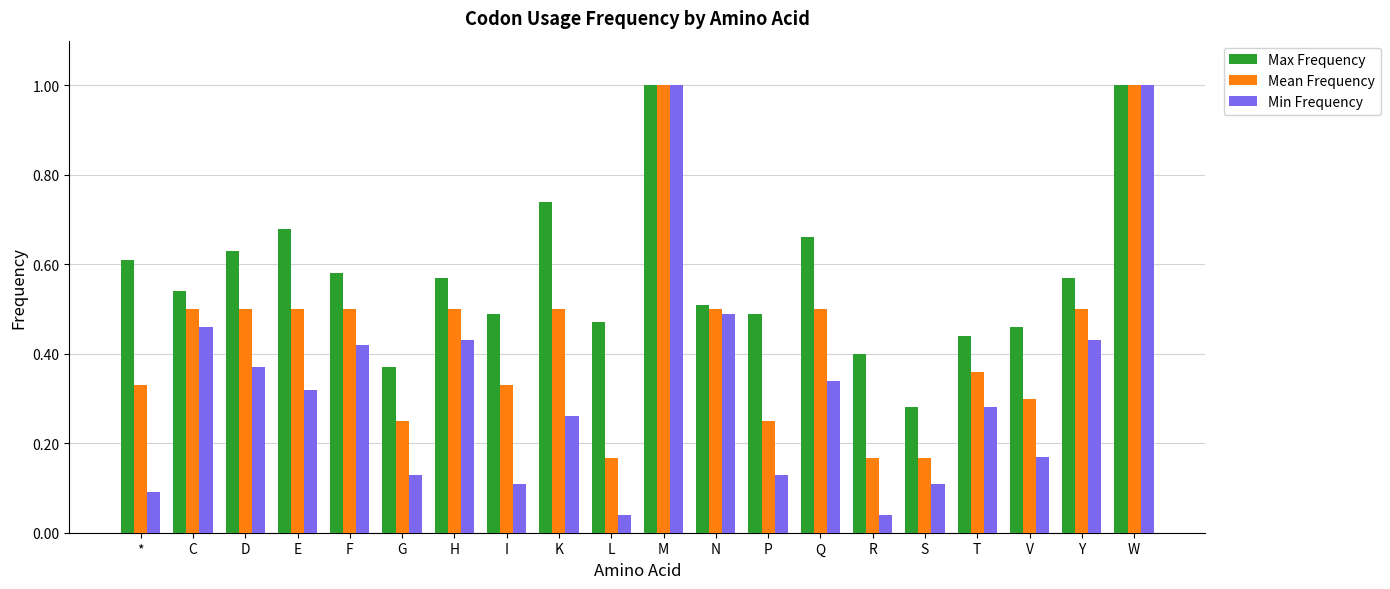

List the series in order of their overall mean, lowest first.

Min Frequency, Mean Frequency, Max Frequency